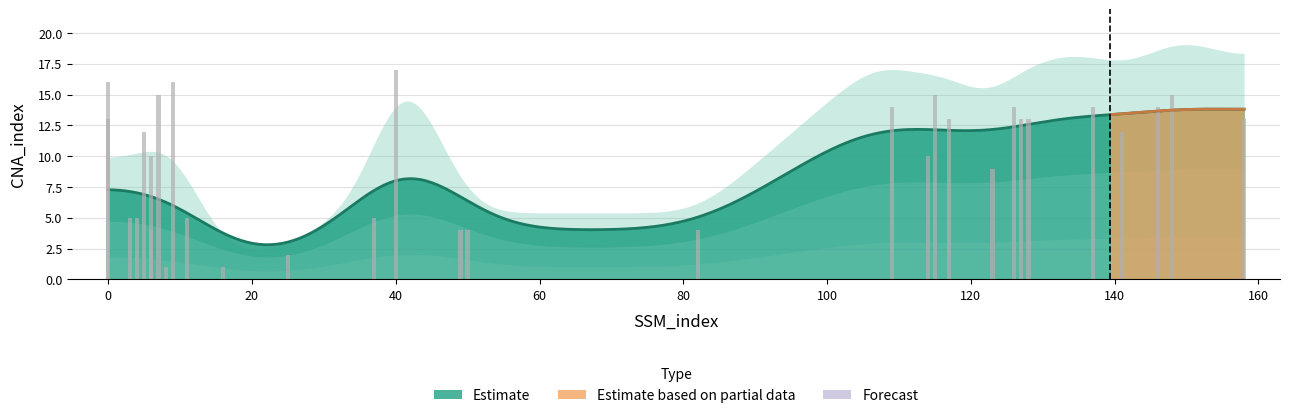

At which label is the value closest to 8?

123